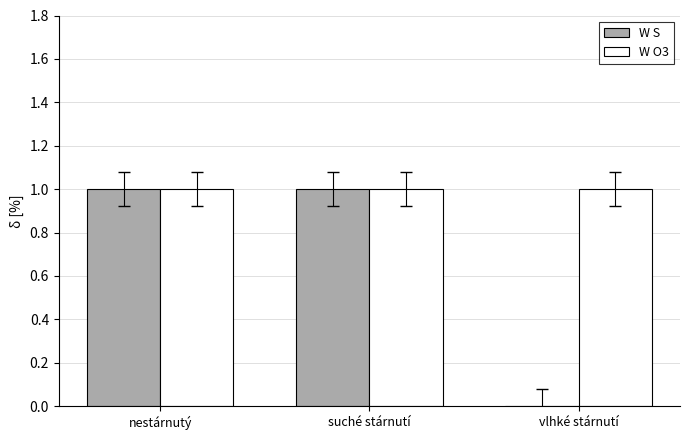

What is the sum of all W O3 values?

3